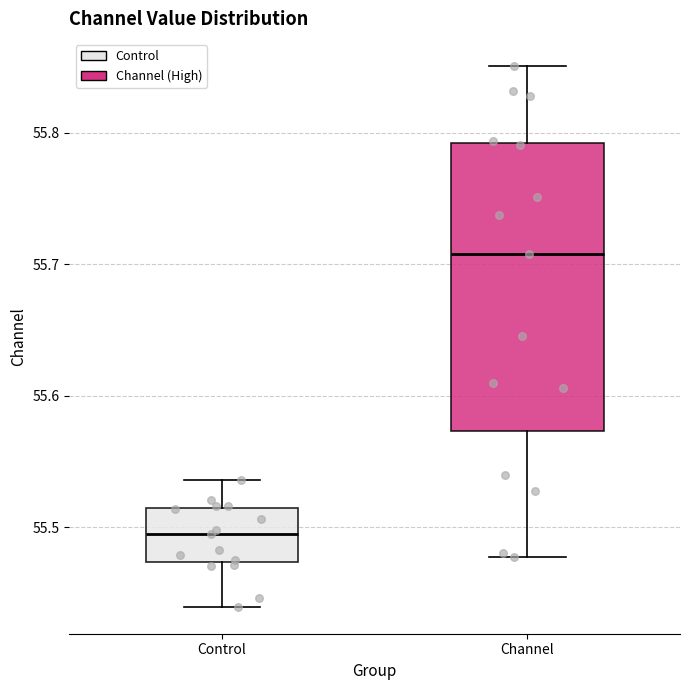

Reading left to right, transcribe this box plot: for each box, give where its median line is, the range the box spans, and where its two whiskers end, as read against the y-axis. The values are not printed on the chart, so give them approximately, as read against the axis.

Control: median 55.49, box 55.47 to 55.51, whiskers 55.44 to 55.54
Channel: median 55.71, box 55.57 to 55.79, whiskers 55.48 to 55.85